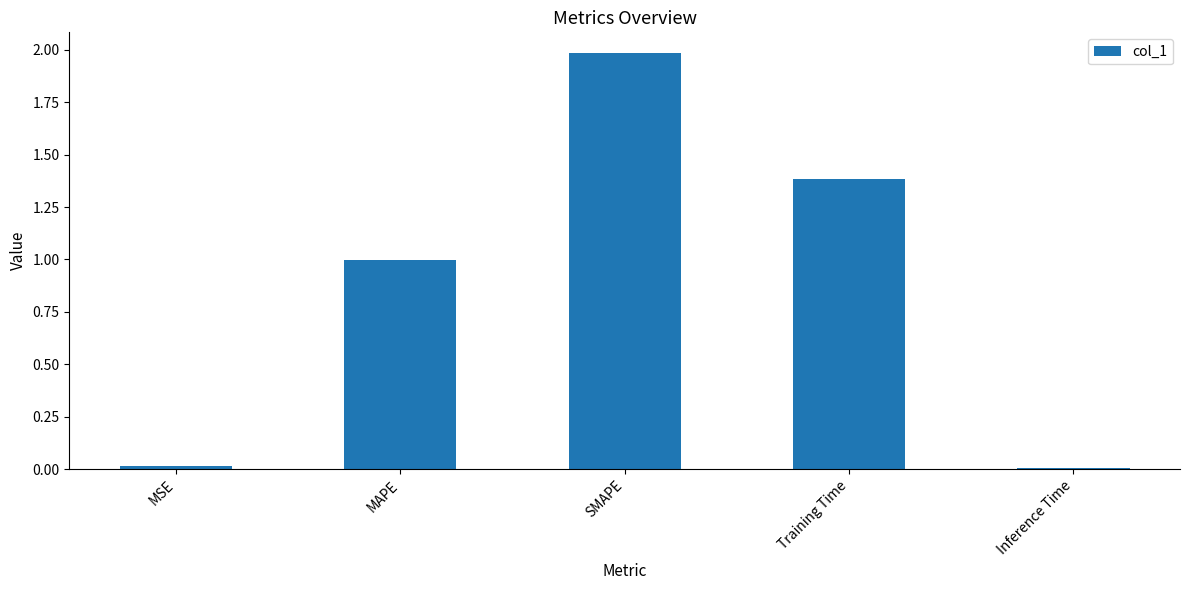

How many categories are shown in the chart?

5